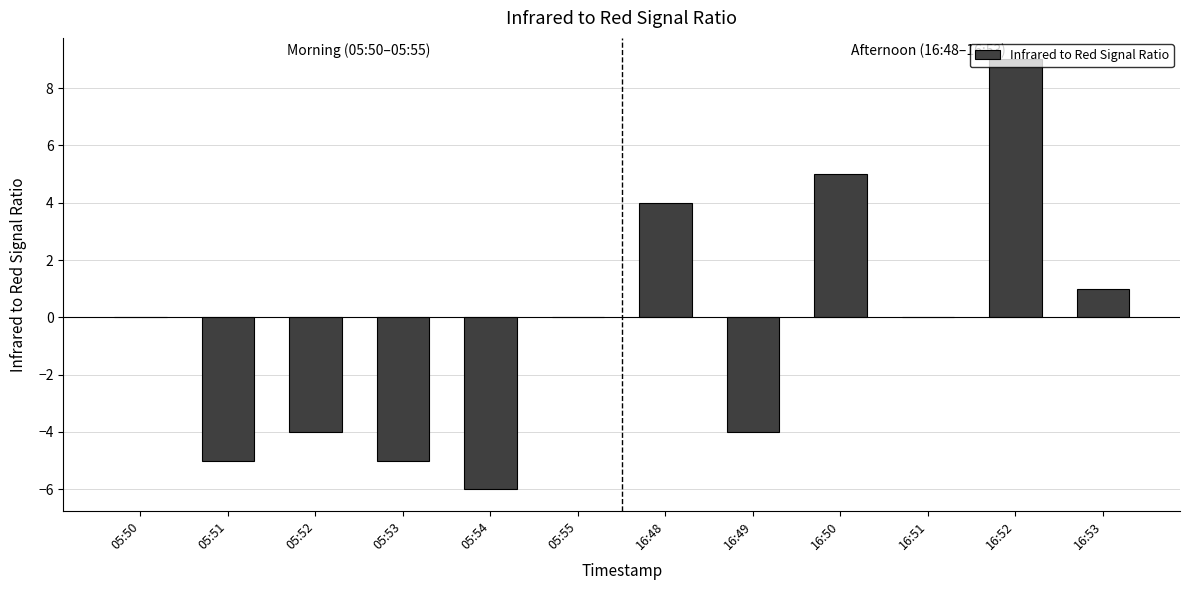

Which label corresponds to the largest value in the chart?

16:52